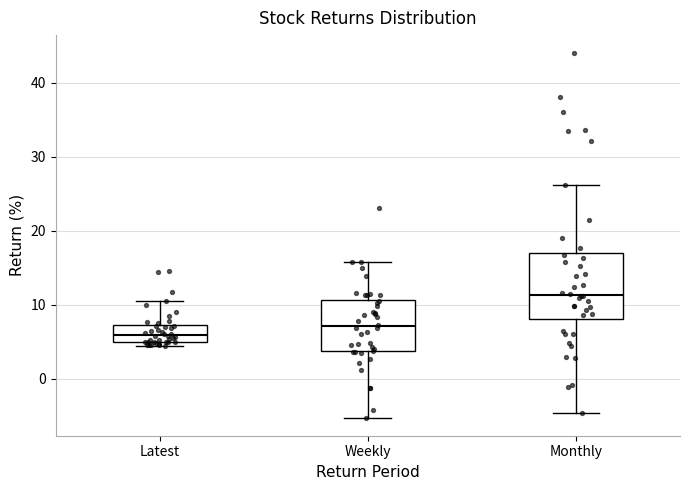

Which box is the tallest, from its lower edge to its upper edge?

Monthly